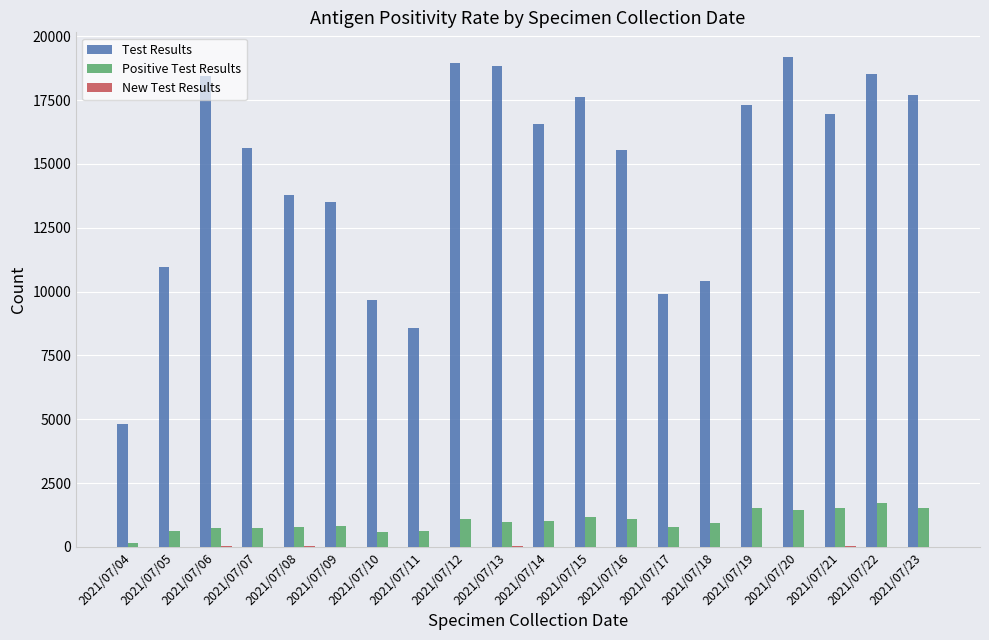

The value of Test Results at 2021/07/22 is 26134. True or false?

False